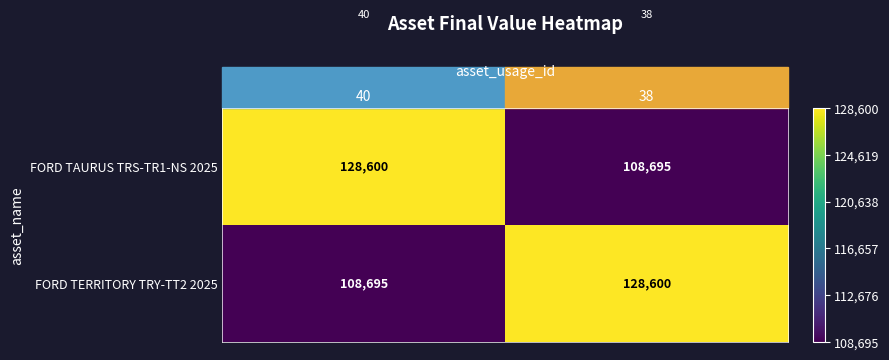

Which category has the highest value in the FORD TAURUS TRS-TR1-NS 2025 series?

40